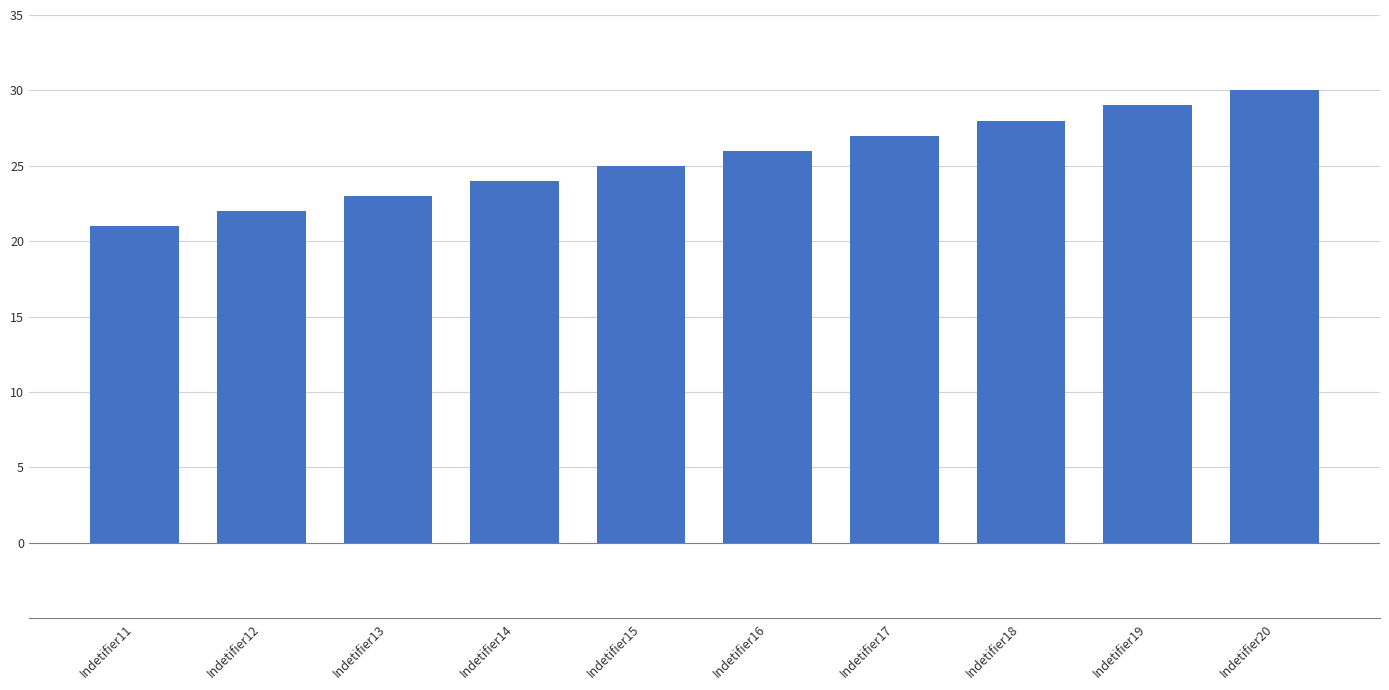

How many distinct data groups are displayed?

1